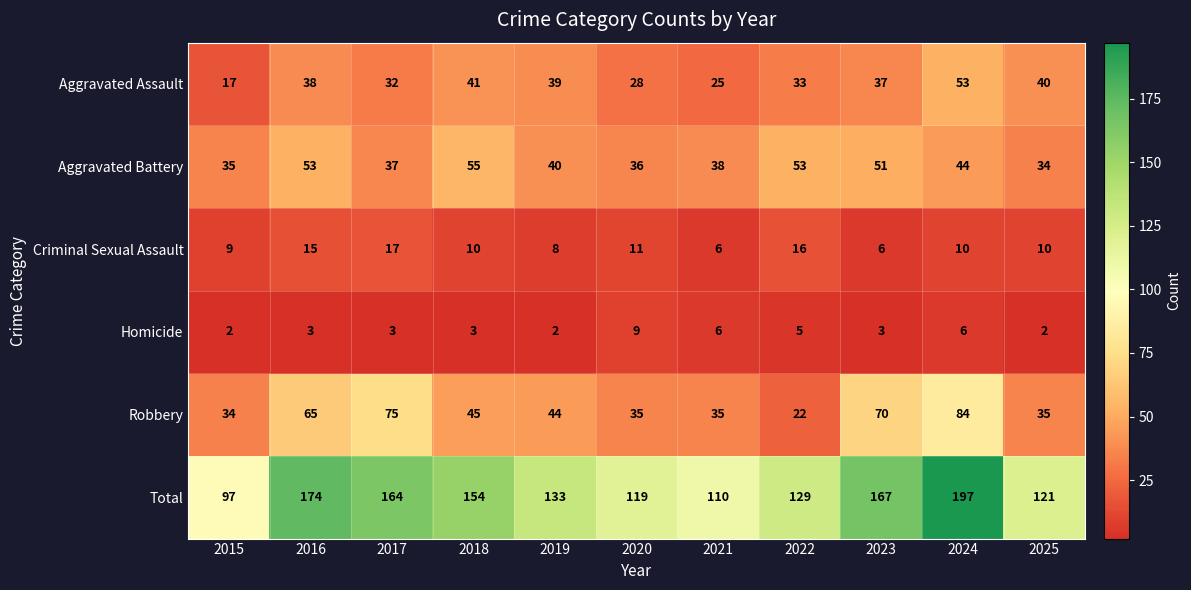

Which series has the largest total across all categories?

Total